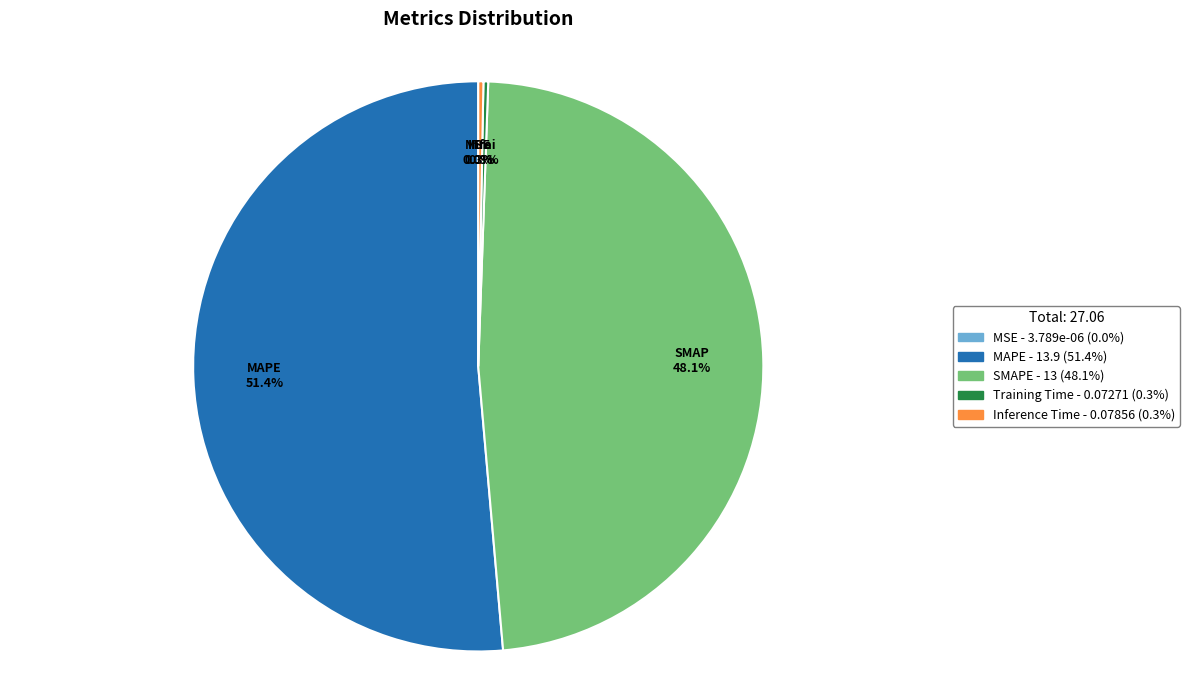

Is it true that MAPE is 65% of the pie?

False